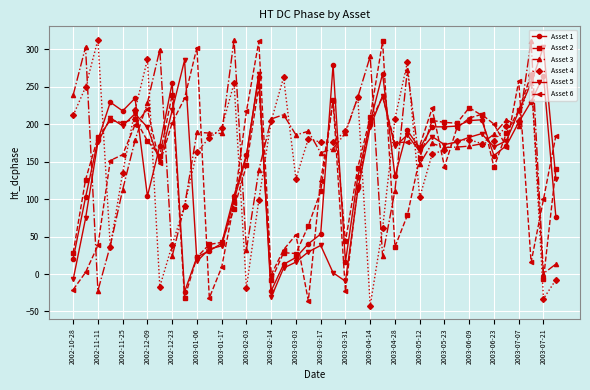

What is the highest value of the Asset 6 series?

310.6